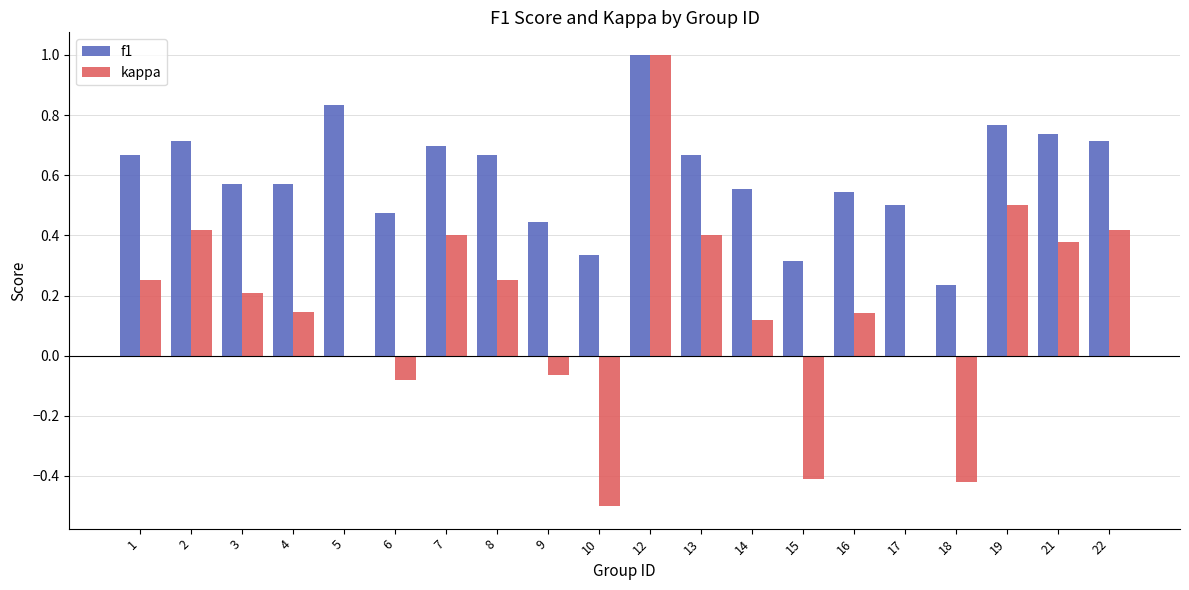

How many groups of bars are there?

20